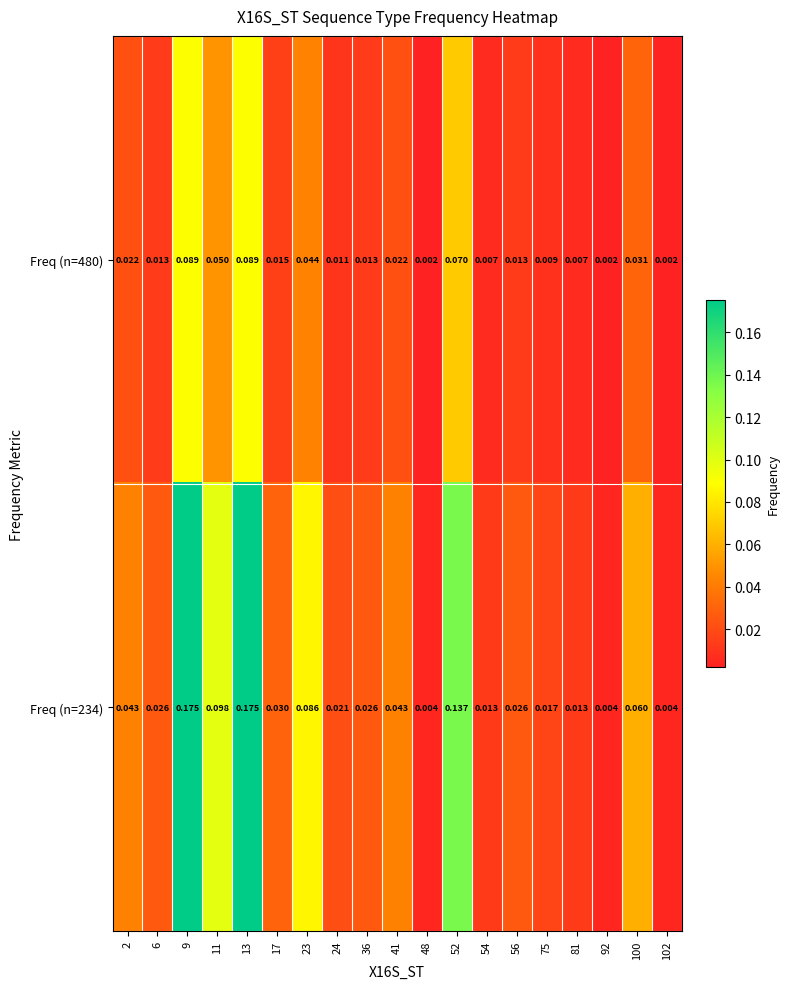

Is the value of Freq (n=480) at 23 greater than the value of Freq (n=234) at 100?

No